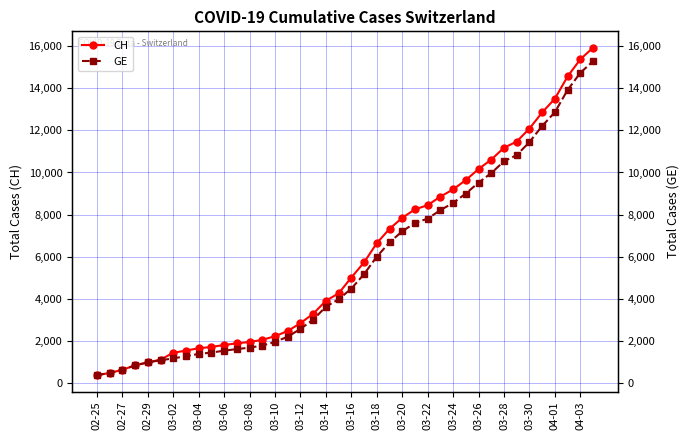

What is the difference between the maximum and minimum values in the CH series?

15551